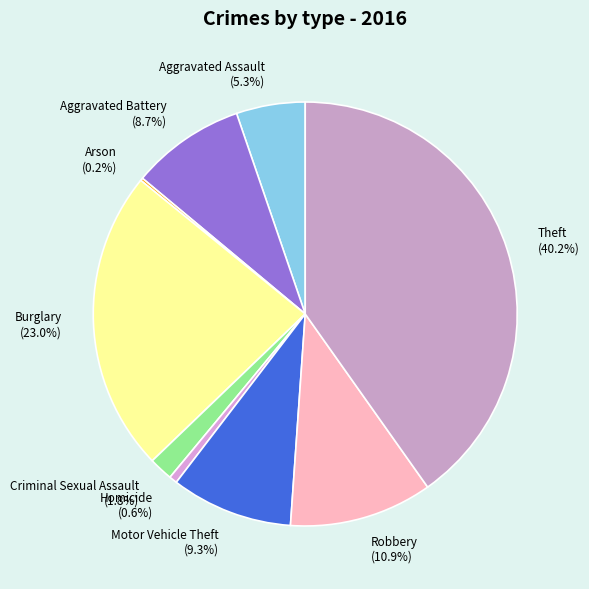

Which category has the biggest portion of the pie?

Theft